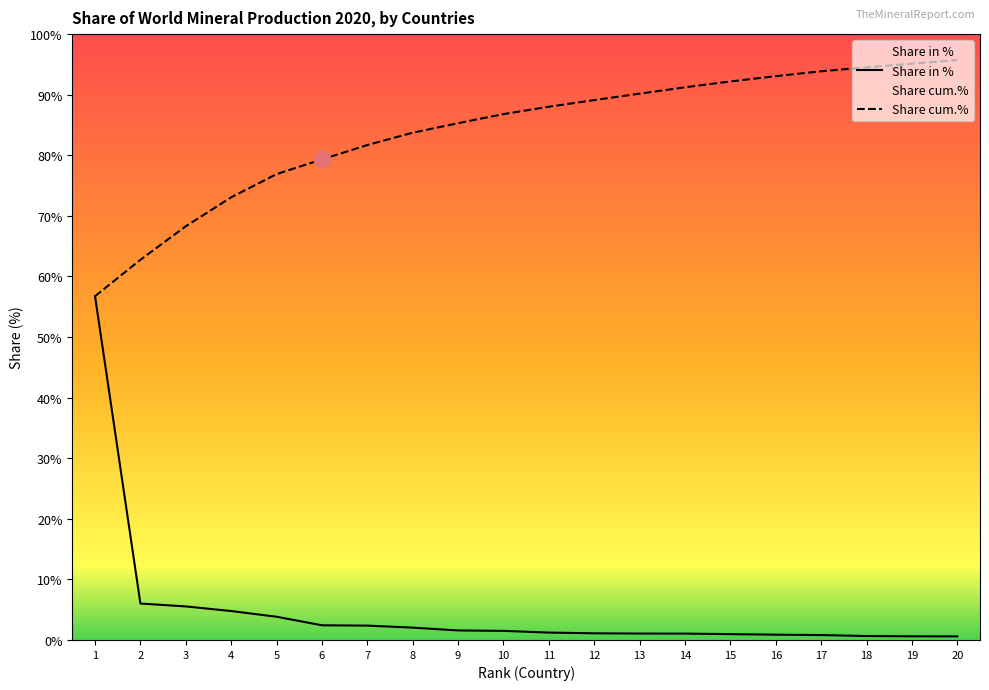

At which category is the sum across all series the highest?

1